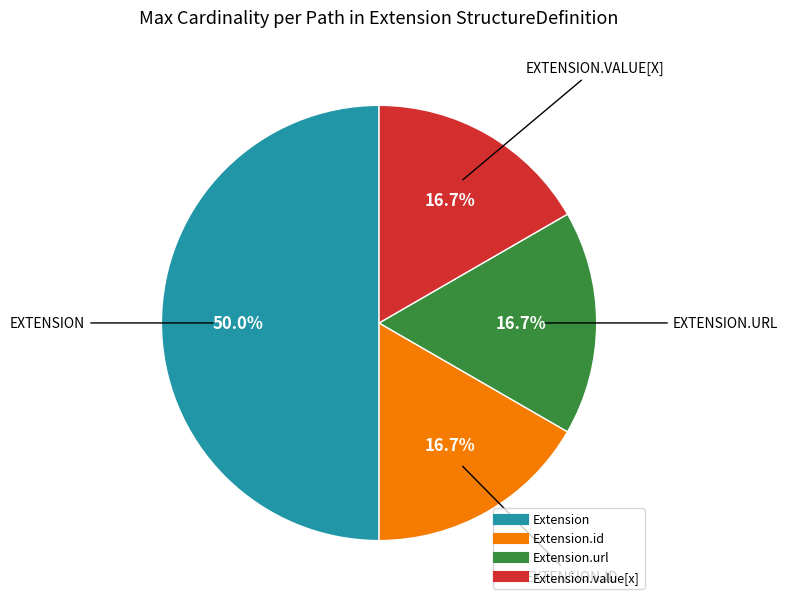

Count the number of slices in the pie.

4